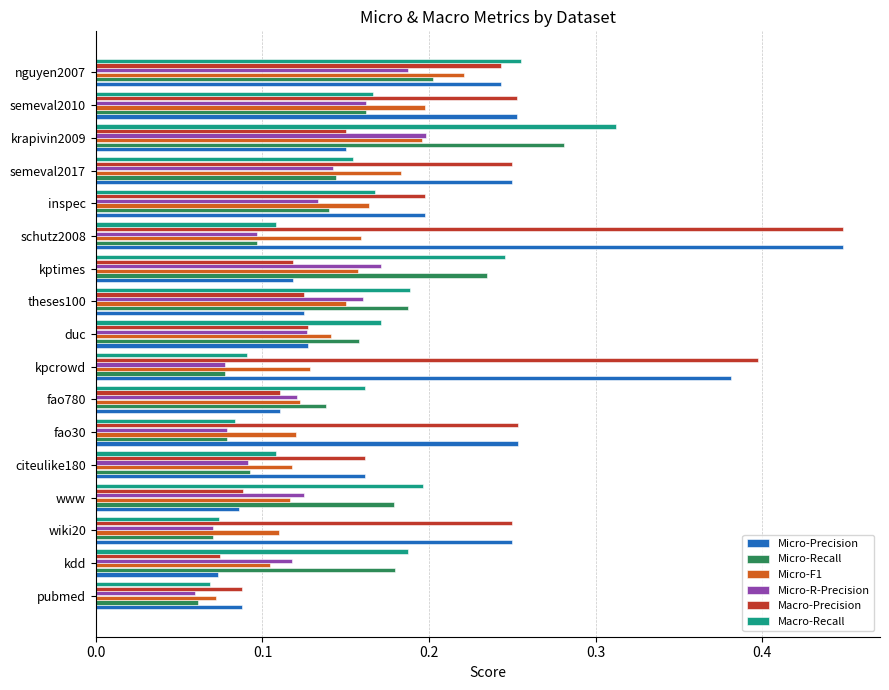

At which label does Micro-Precision reach its minimum?

kdd